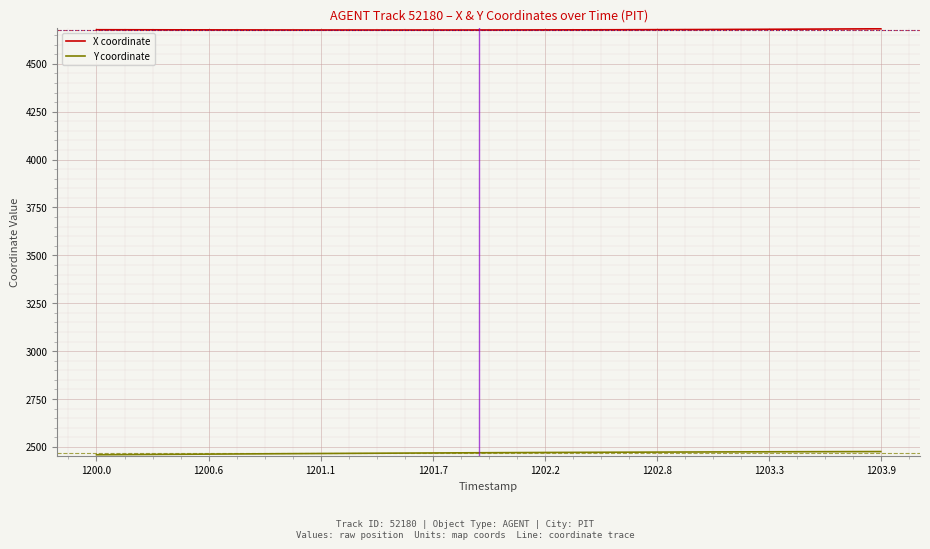

Which series has the largest total across all categories?

X coordinate